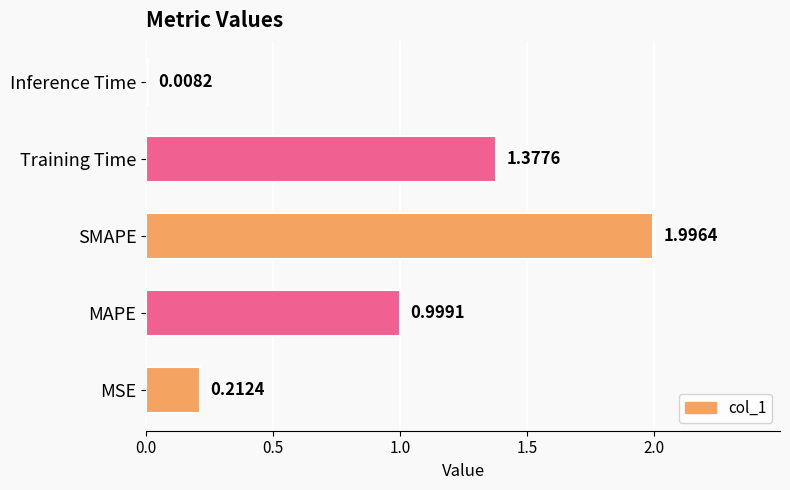

Where is the data nearest to the value 1?

MAPE